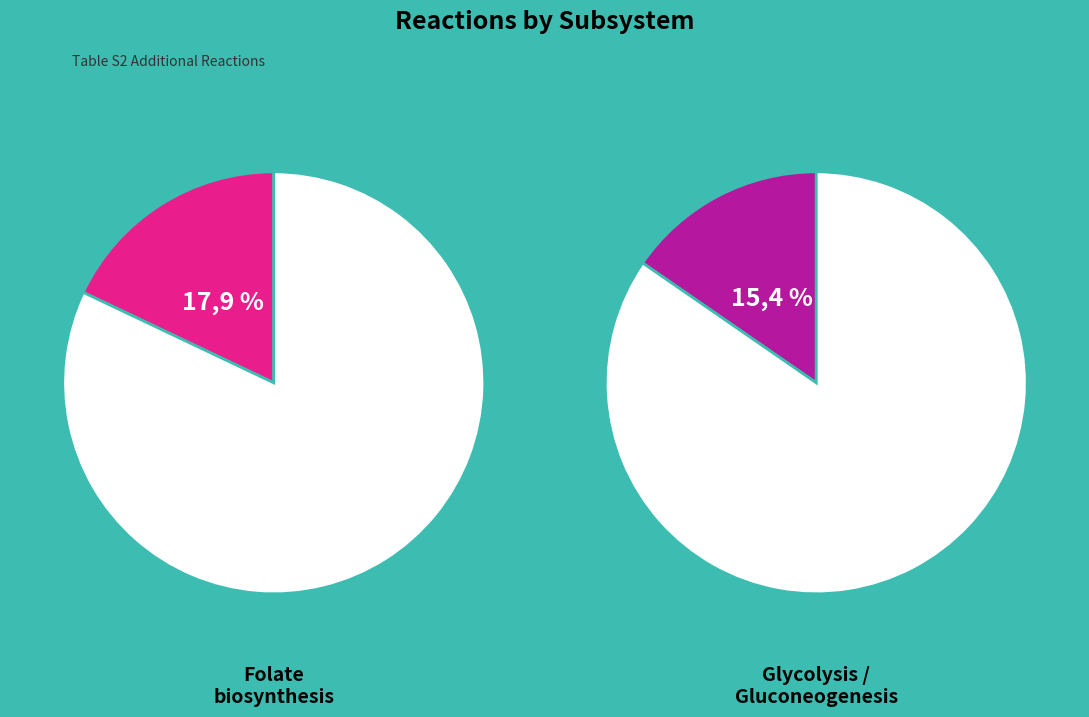

Does Sulfur metabolism account for over 50% of the chart?

No